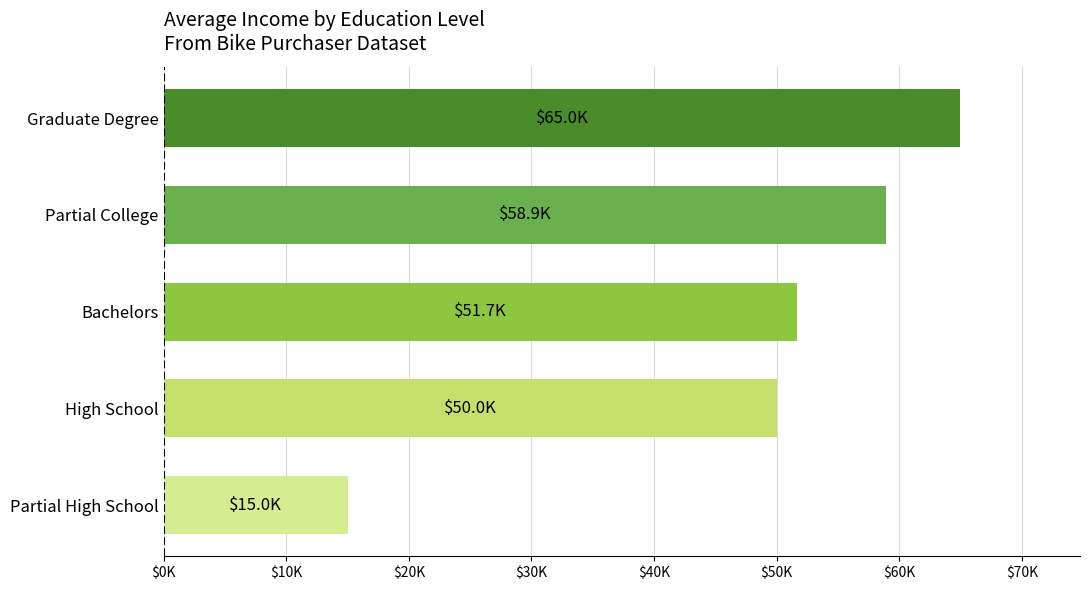

Does the chart contain any negative values?

No